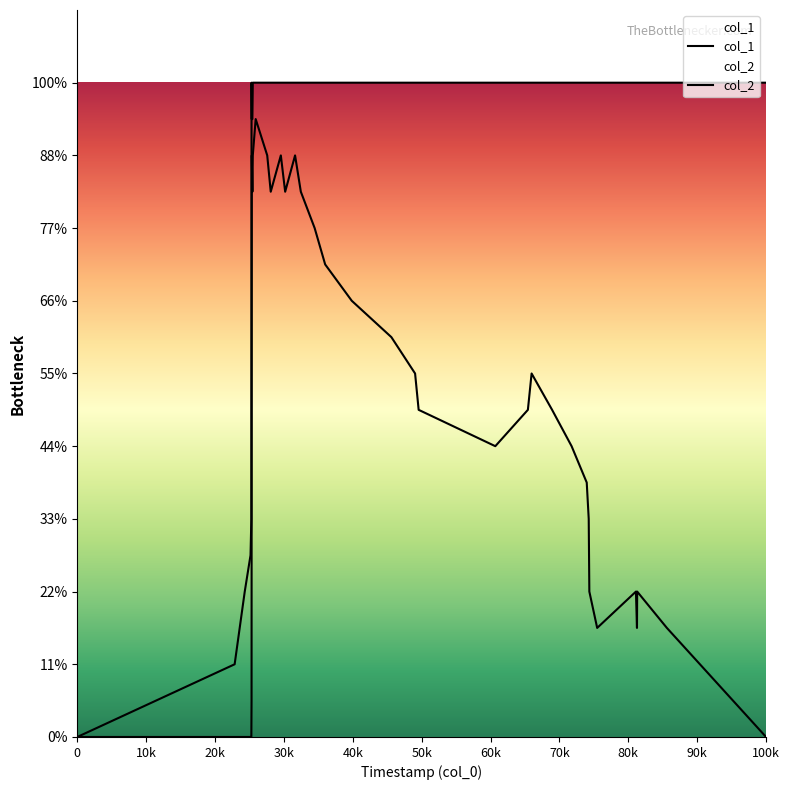

Which category has the highest value across all series?

50k